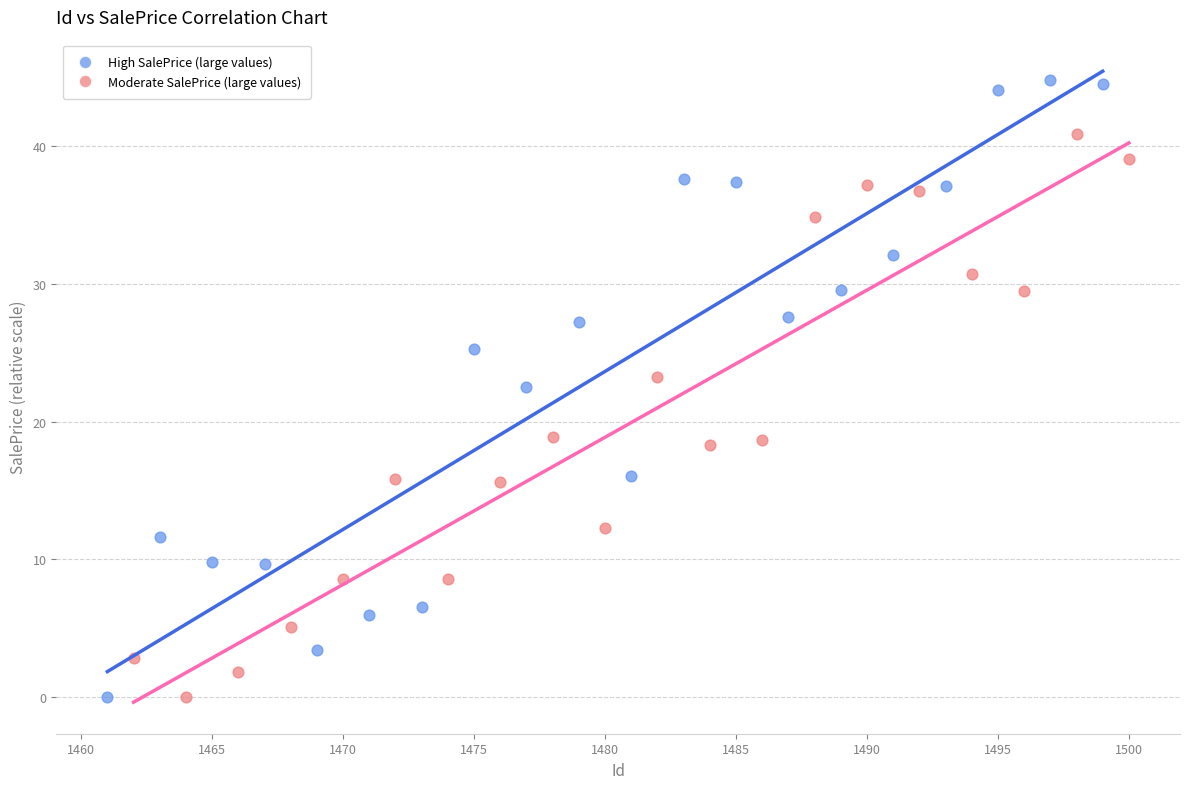

Which series reaches the maximum Y coordinate?

High SalePrice (large values)